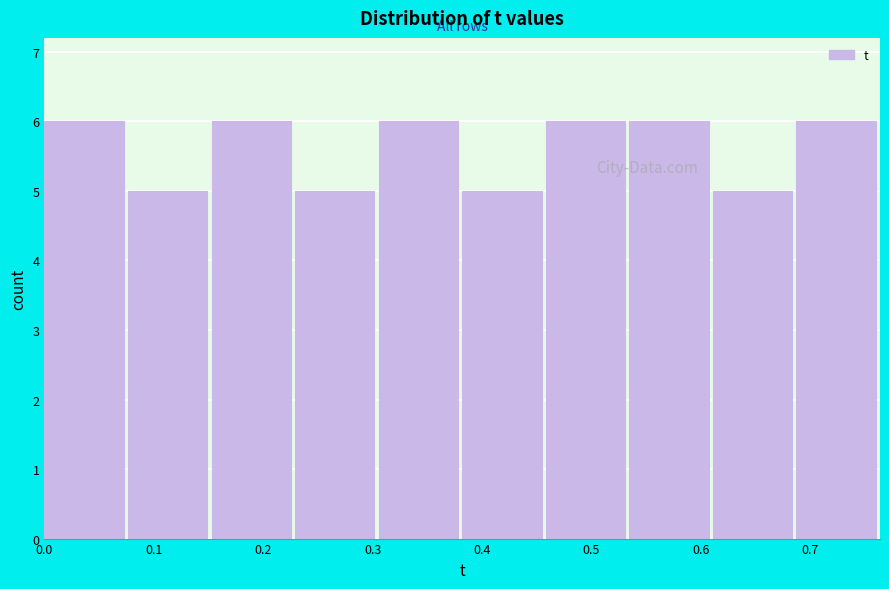

Reading left to right, list every bar in this chart as the range it spans on the x-axis followed by its height. Neither the bar edges nor the heights are printed on the chart, so give them approximately, as read against the axes.

0.00 to 0.08: 6
0.08 to 0.15: 5
0.15 to 0.23: 6
0.23 to 0.31: 5
0.31 to 0.38: 6
0.38 to 0.46: 5
0.46 to 0.53: 6
0.53 to 0.61: 6
0.61 to 0.69: 5
0.69 to 0.76: 6